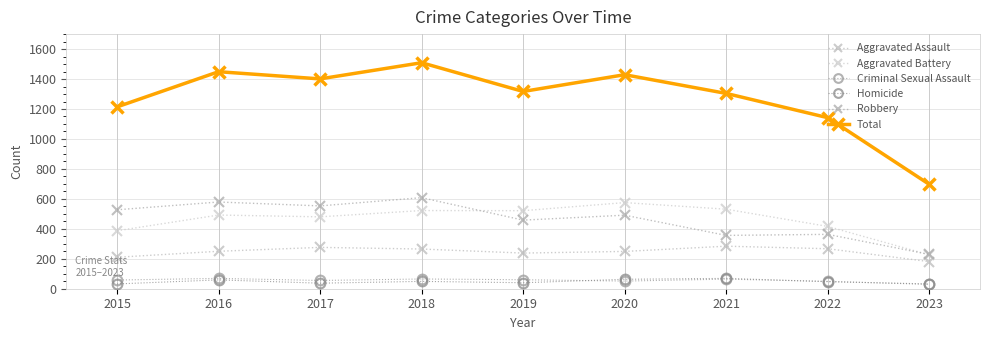

True or false: Aggravated Battery and Homicide cross at least once.

False